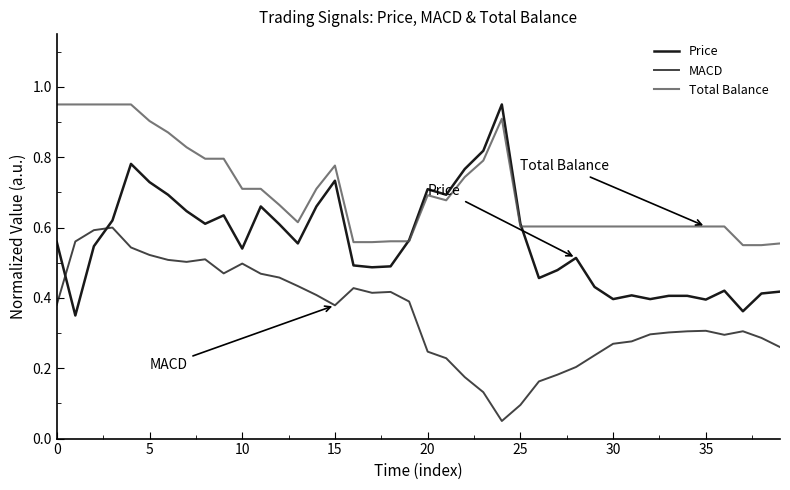

Which series ends up on top after the final intersection of Total Balance and Price?

Total Balance